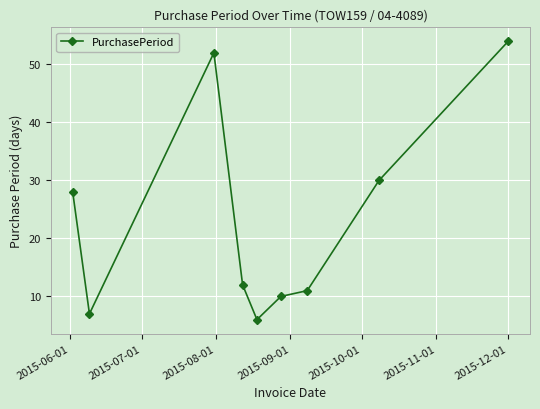

What is the difference between the maximum and minimum values?

48